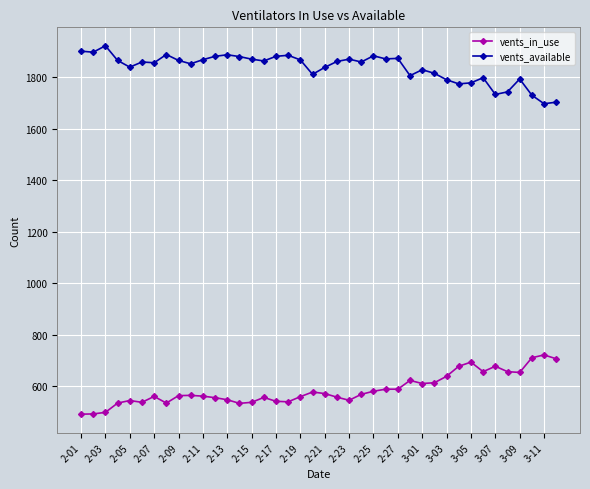

What is the value of the vents_available point at the 15th from the left?

1870